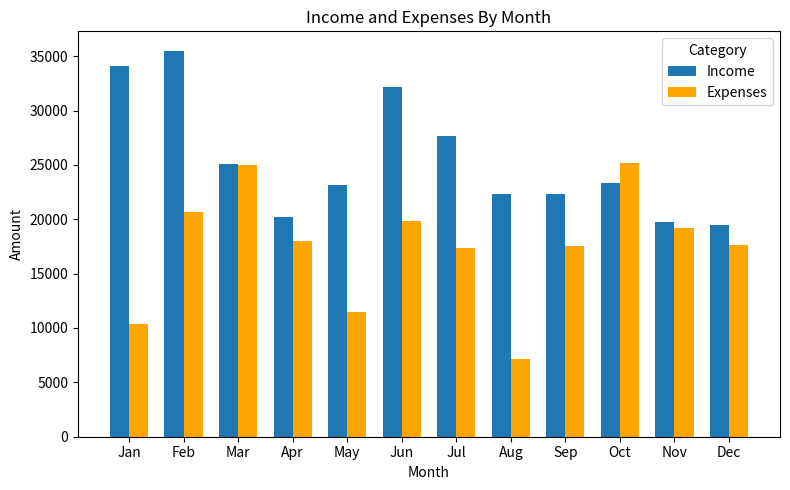

Which series has the largest total across all categories?

Income